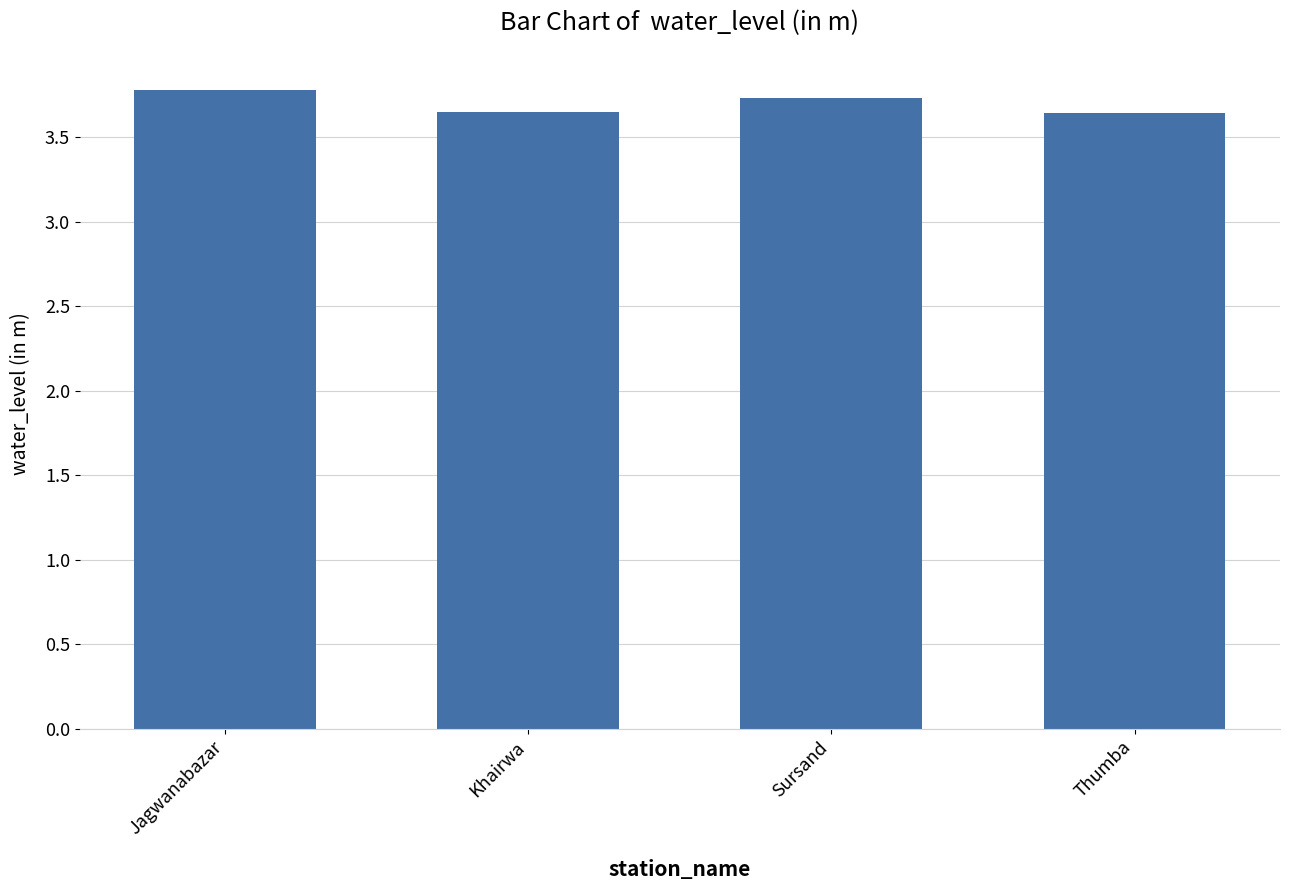

What is the approximate value at Sursand?

3.7